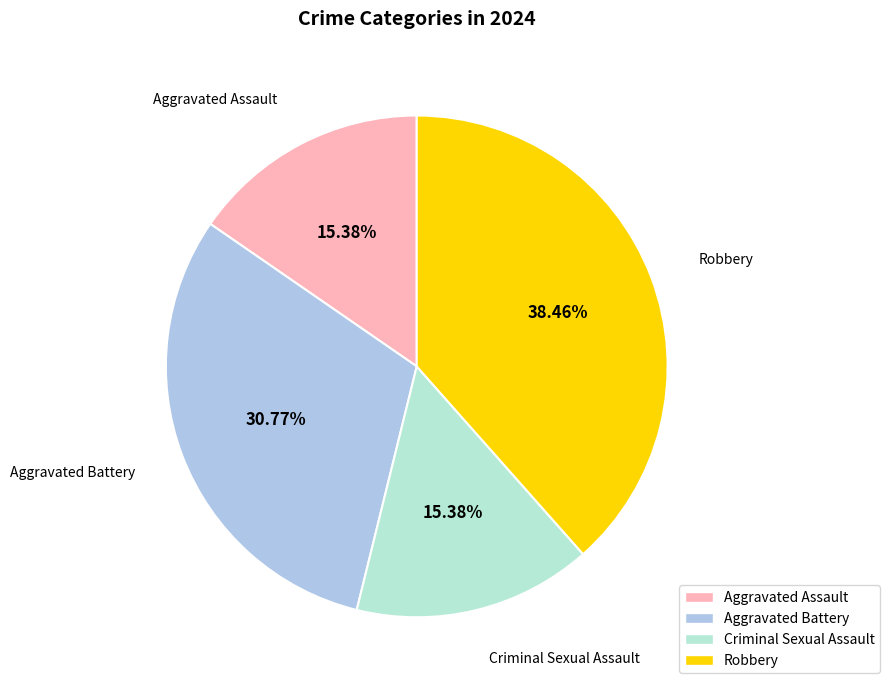

Approximately how many times larger is the value at Aggravated Assault compared to Criminal Sexual Assault?

1.0